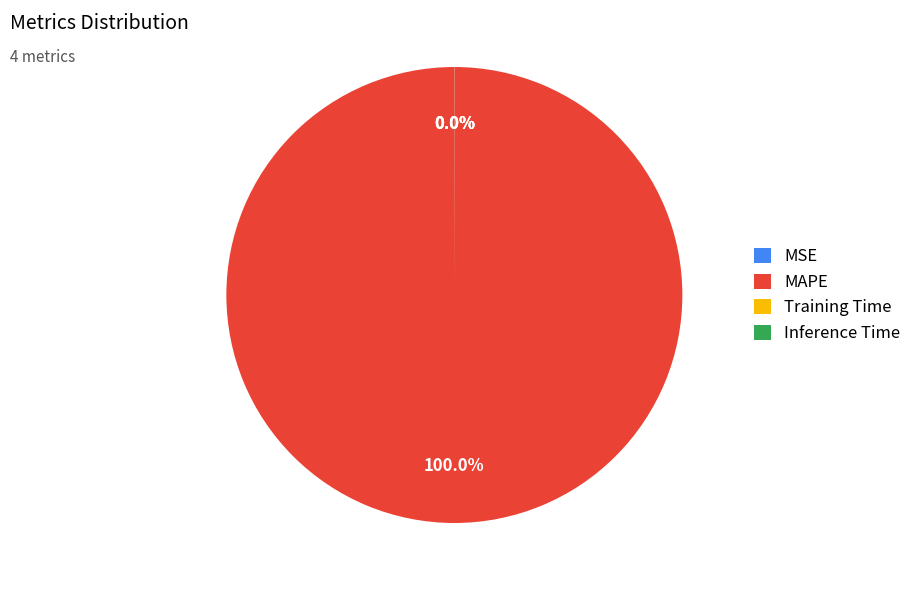

Which slice represents more than half of the pie?

MAPE